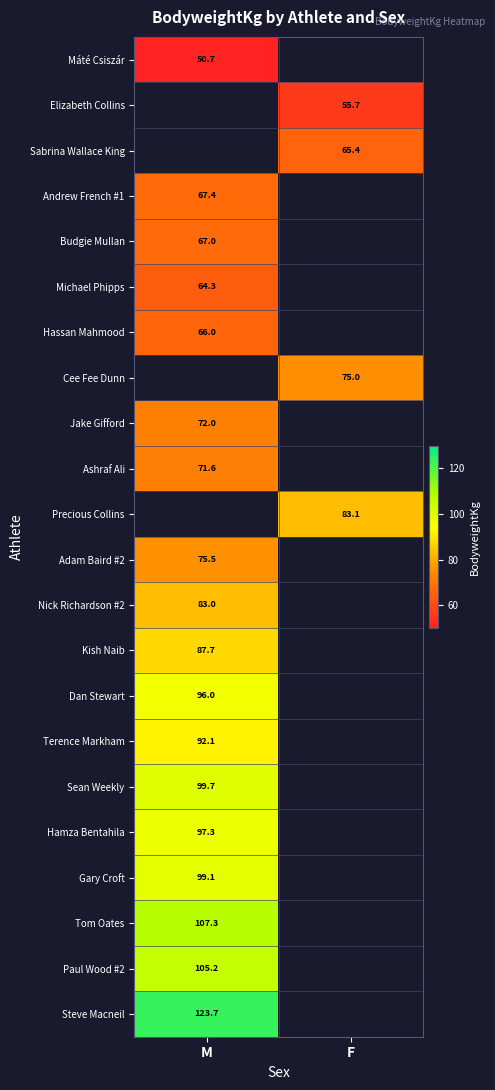

Which category has the lowest value across all series?

M